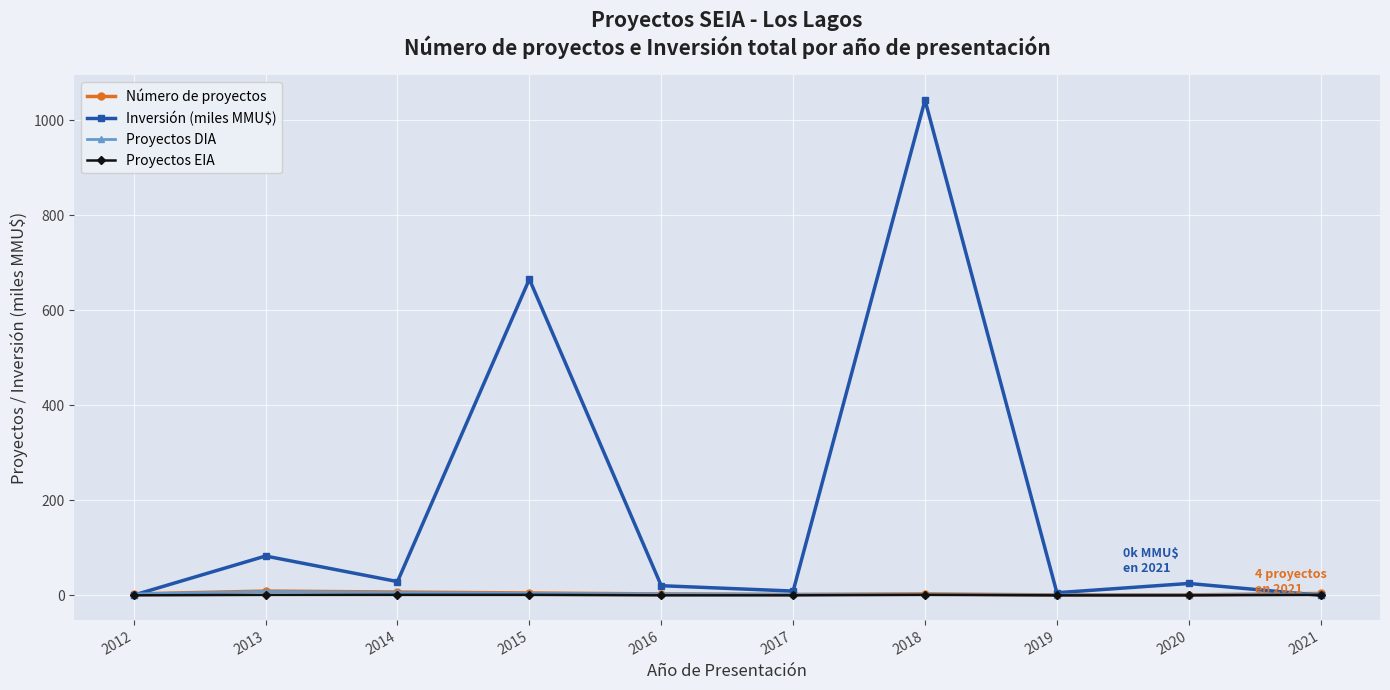

At which category is the sum across all series the highest?

2018